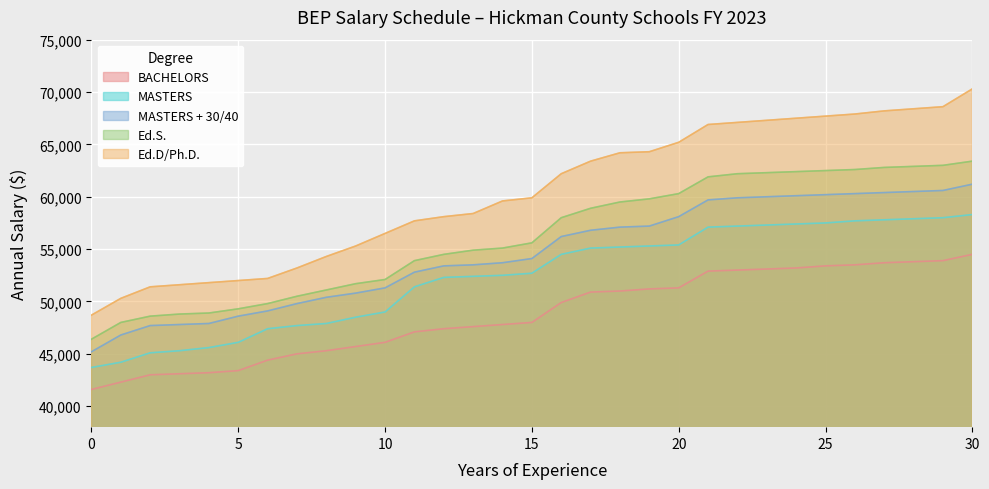

The MASTERS series shows 96489 at 19. True or false?

False